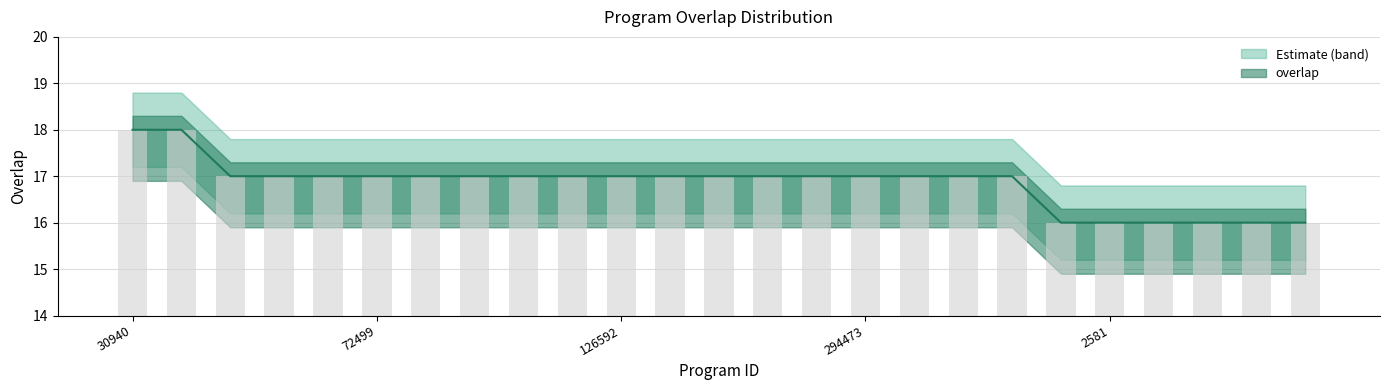

What is the maximum value shown in the chart?

18